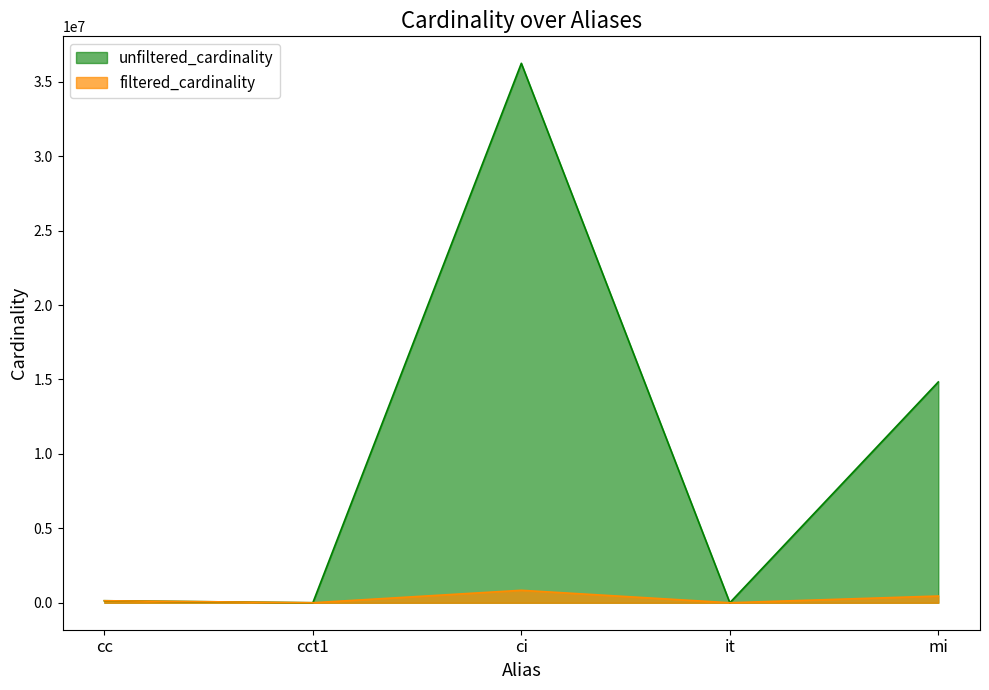

Does the chart have visible grid lines?

No